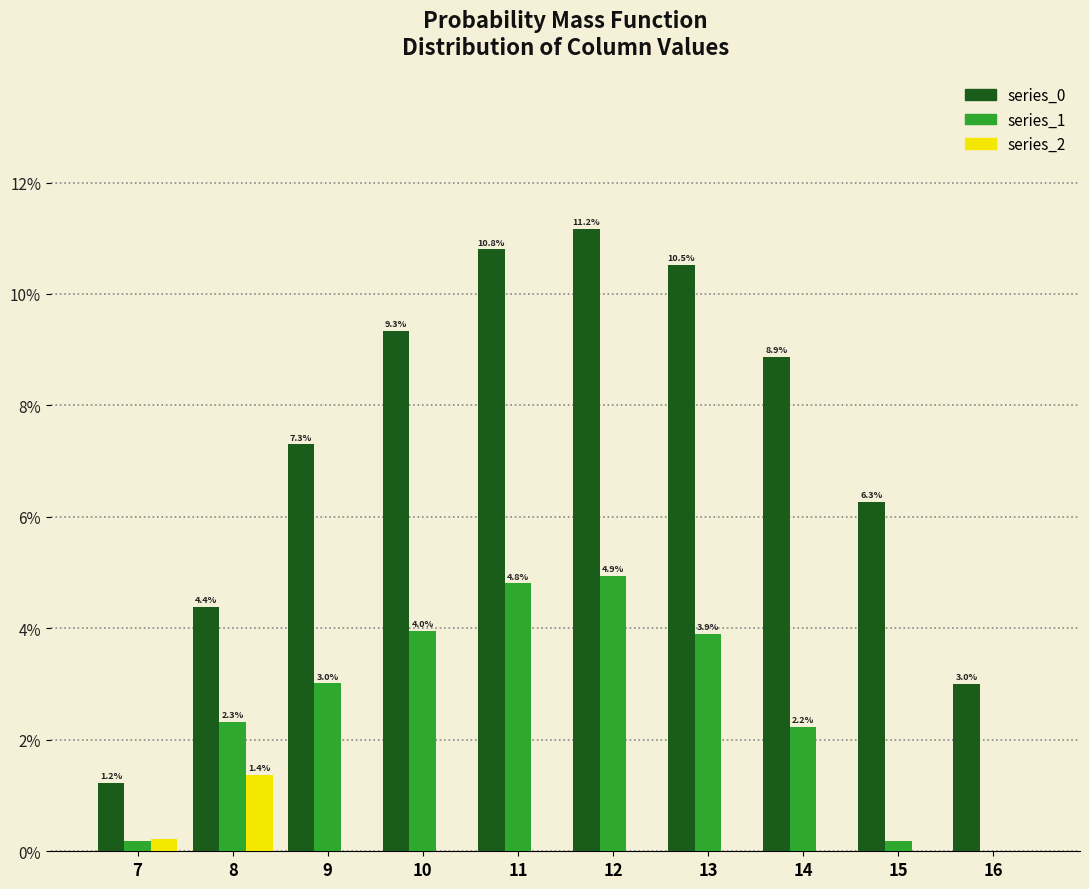

Which category has the highest value in the series_2 series?

8